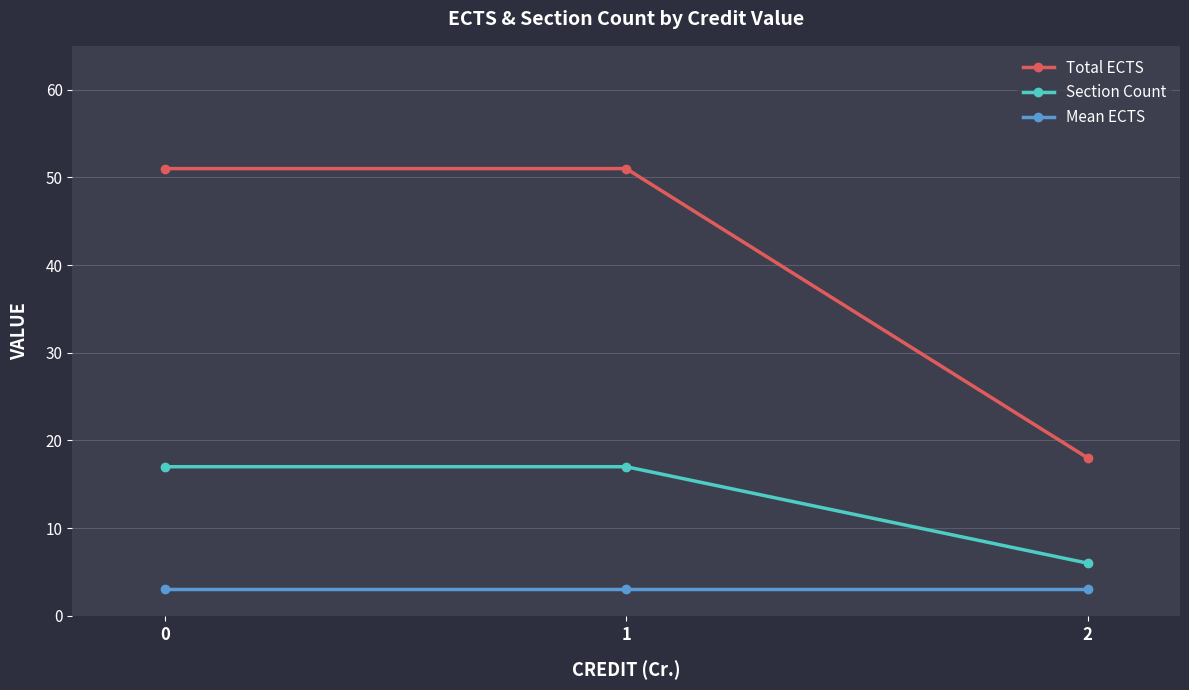

Which series has the largest total across all categories?

Total ECTS